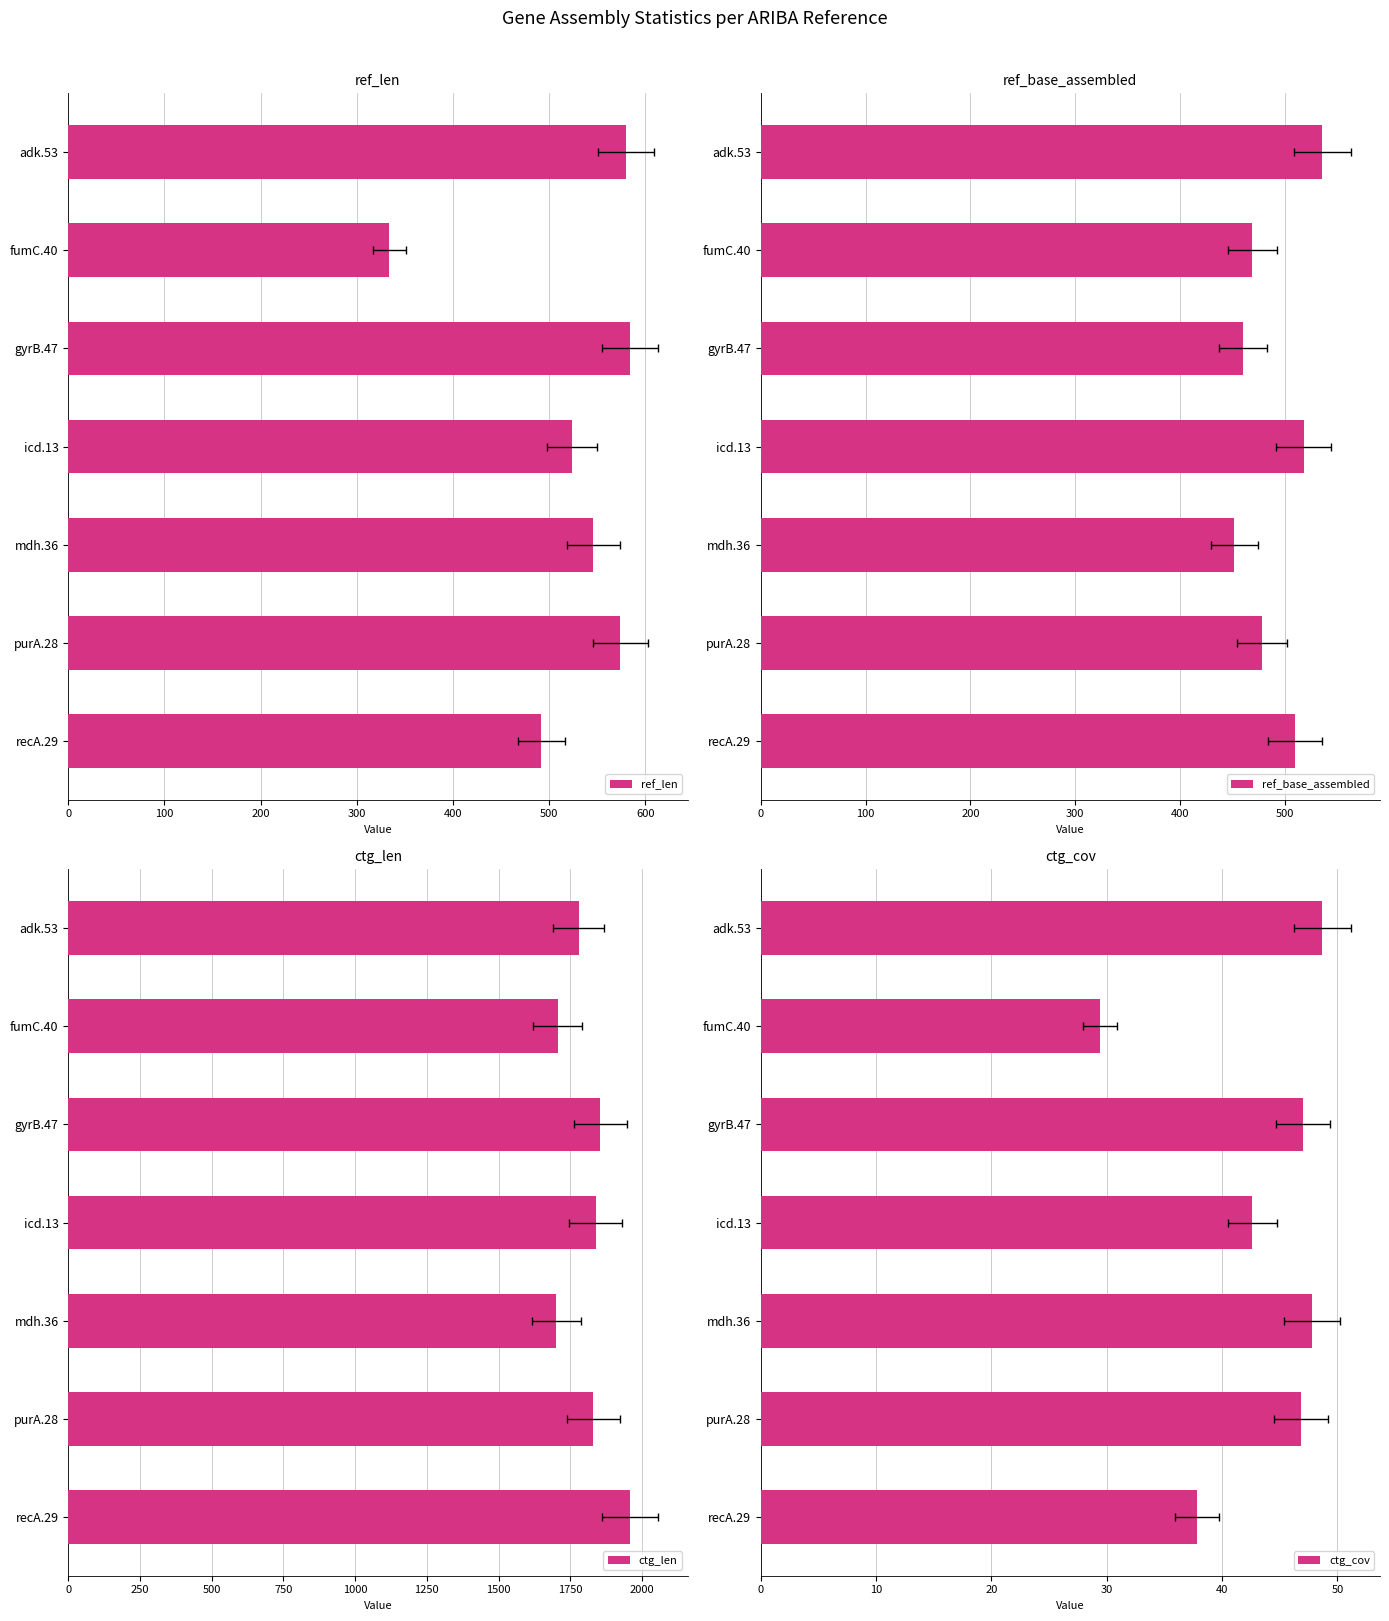

What are all the series names shown in the legend?

ref_len, ref_base_assembled, ctg_len, ctg_cov